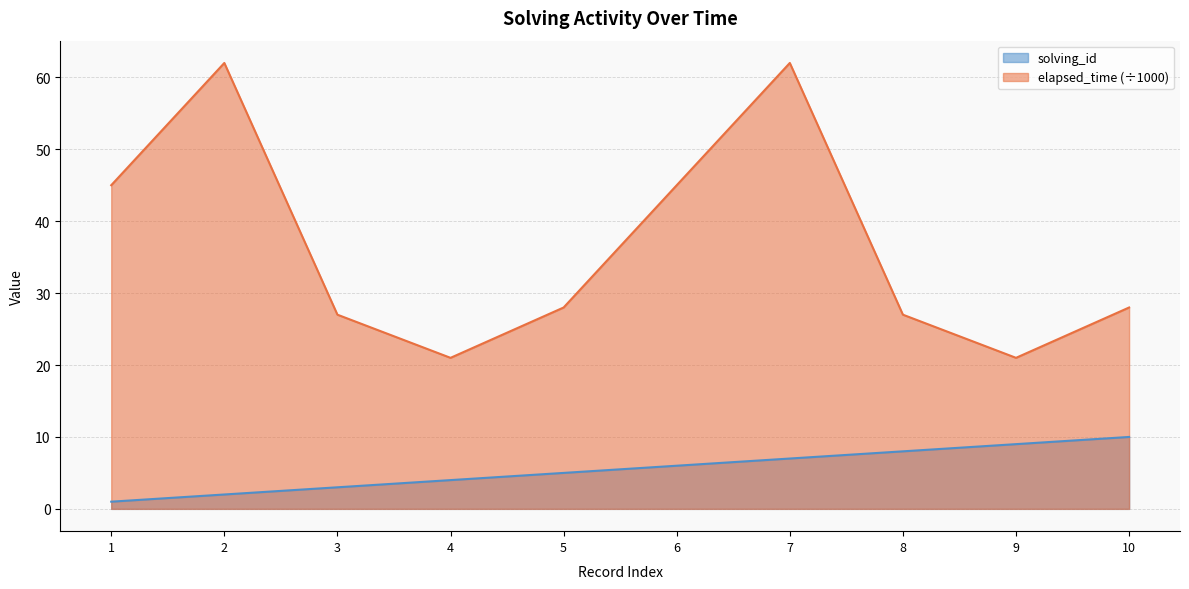

The elapsed_time series shows 34 at 4. True or false?

False